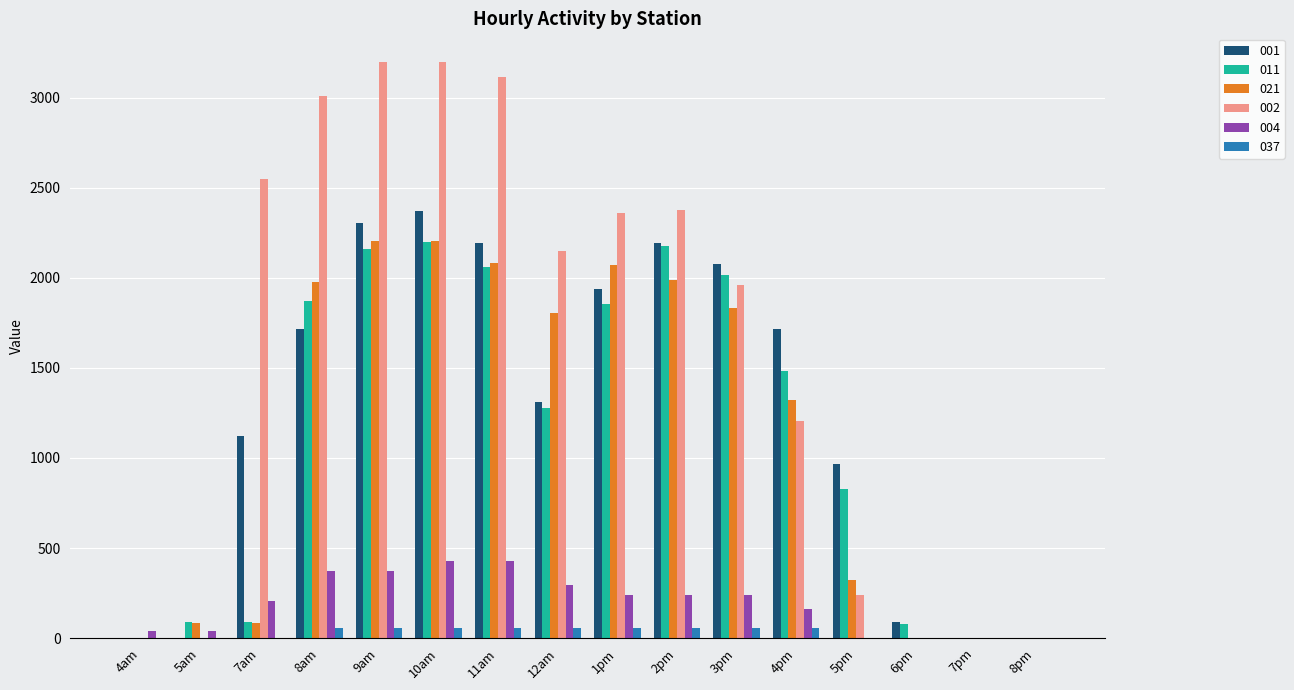

The value of 002 at 7pm is 0.0. True or false?

True